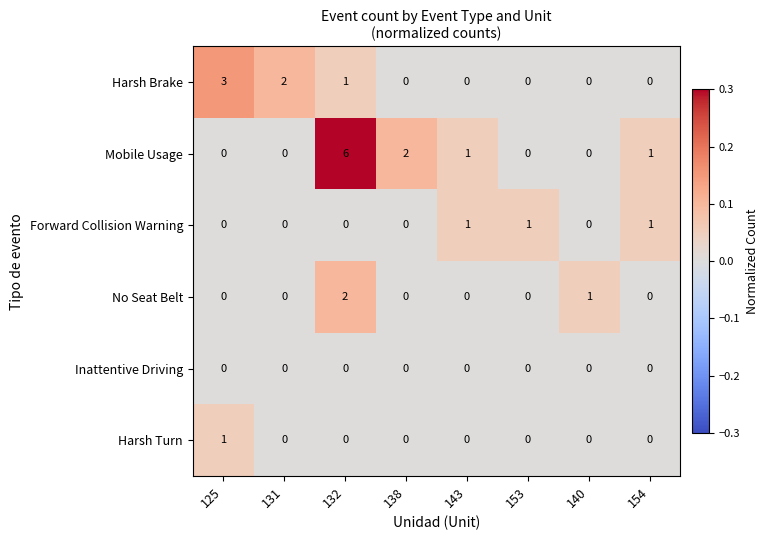

How many Mobile Usage values are between 0 and 2?

7